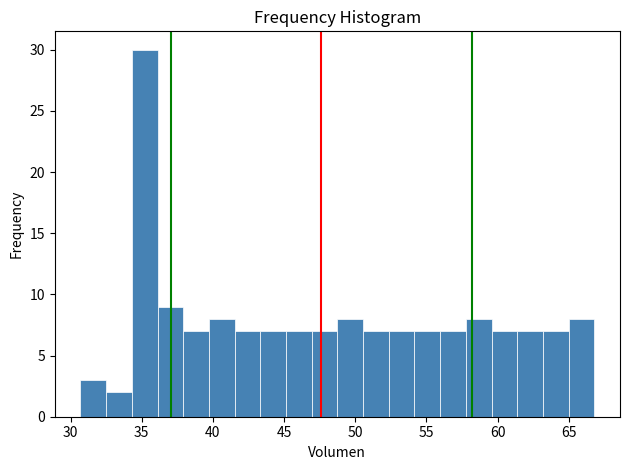

Around what value on the x-axis is the tallest bar? Give the approximate position of its centre, as read against the axis.

35.0